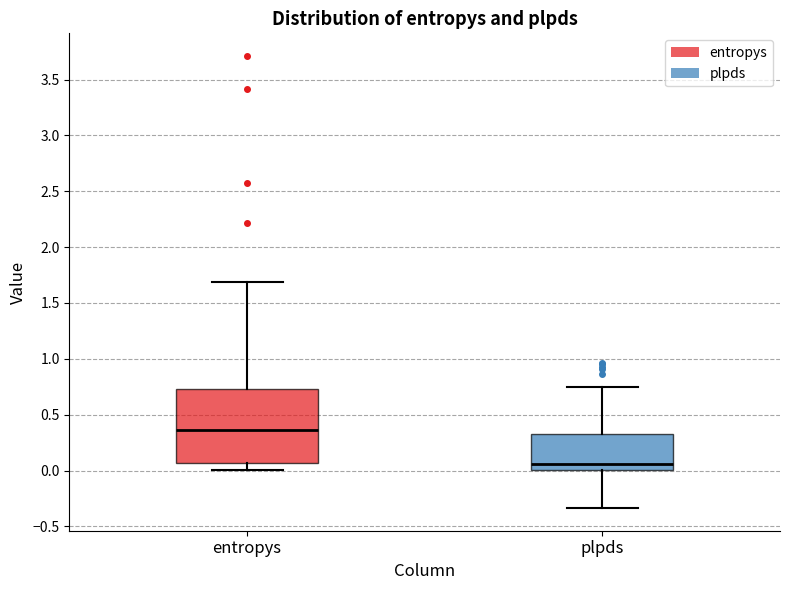

Reading left to right, read every box against the y-axis: the position of its median line, the range the box covers, and the ends of its whiskers. The values are not printed on the chart, so give them approximately, as read against the axis.

entropys: median 0.35, box 0.05 to 0.75, whiskers 0.00 to 1.70
plpds: median 0.05, box 0.00 to 0.35, whiskers -0.35 to 0.75